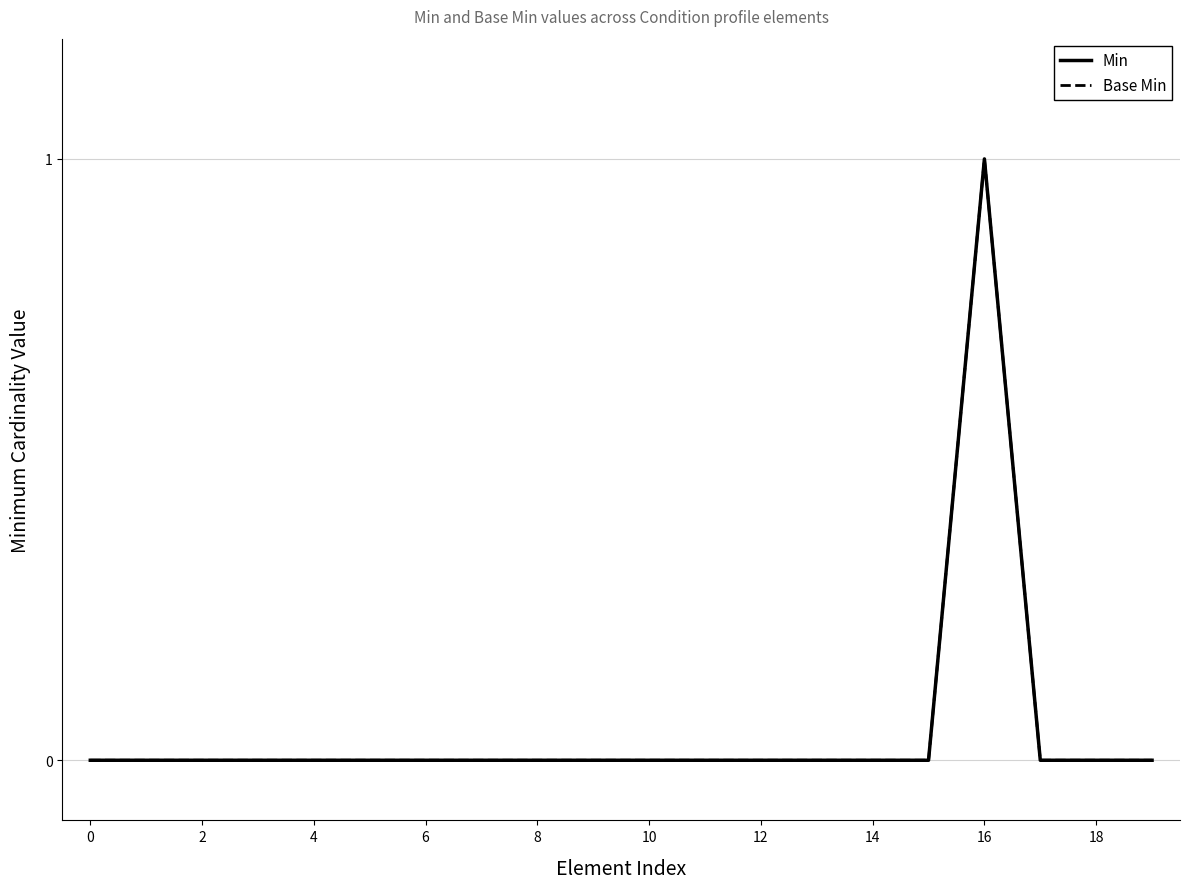

In Min, how many points are higher than both neighbors (excluding endpoints)?

1